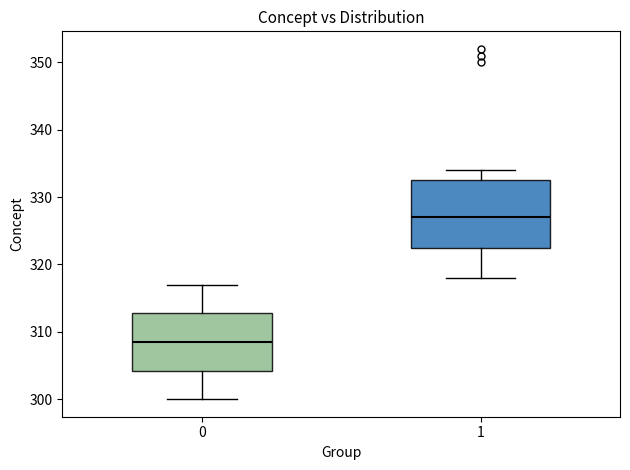

Where does the lower whisker of the box at x = 0 end on the y-axis? The values are not printed on the chart, so give them approximately, as read against the axis.

300